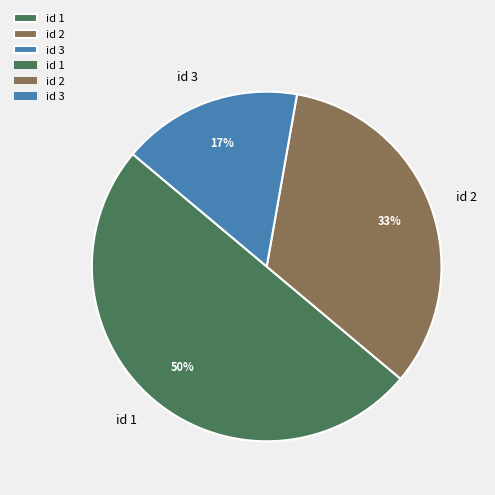

True or false: id 3 accounts for 17% of the total.

True